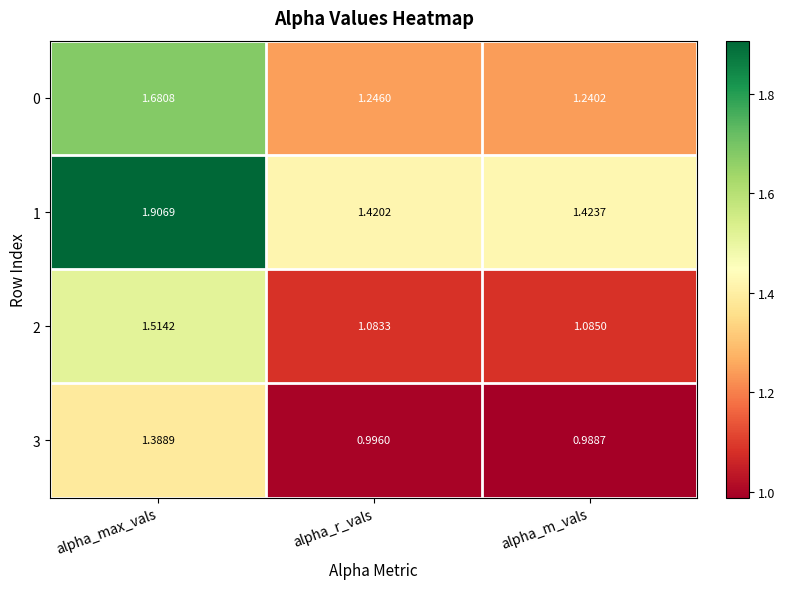

At how many categories does at least one series exceed 1?

3